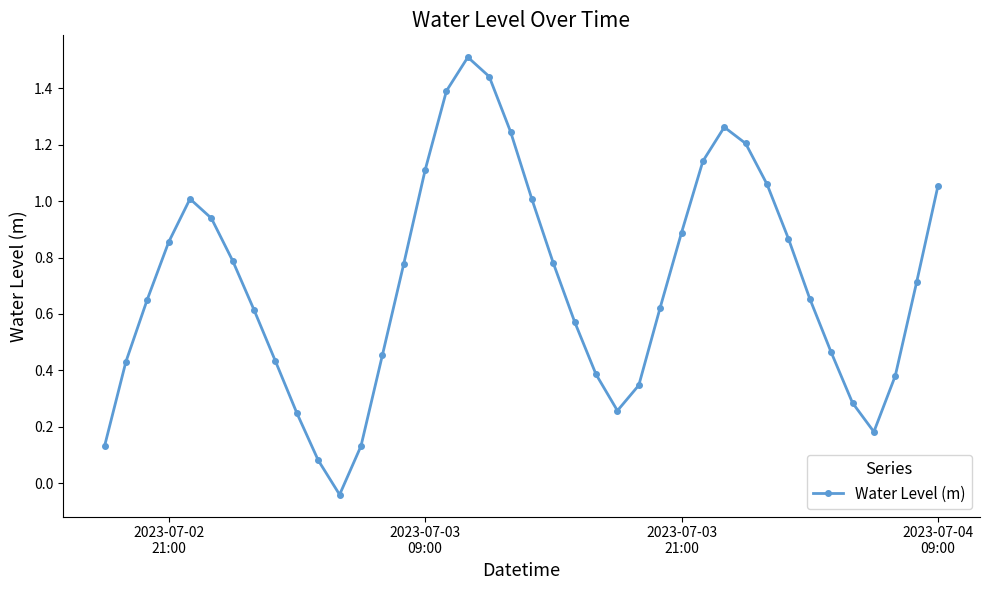

How many data points are above 0?

39